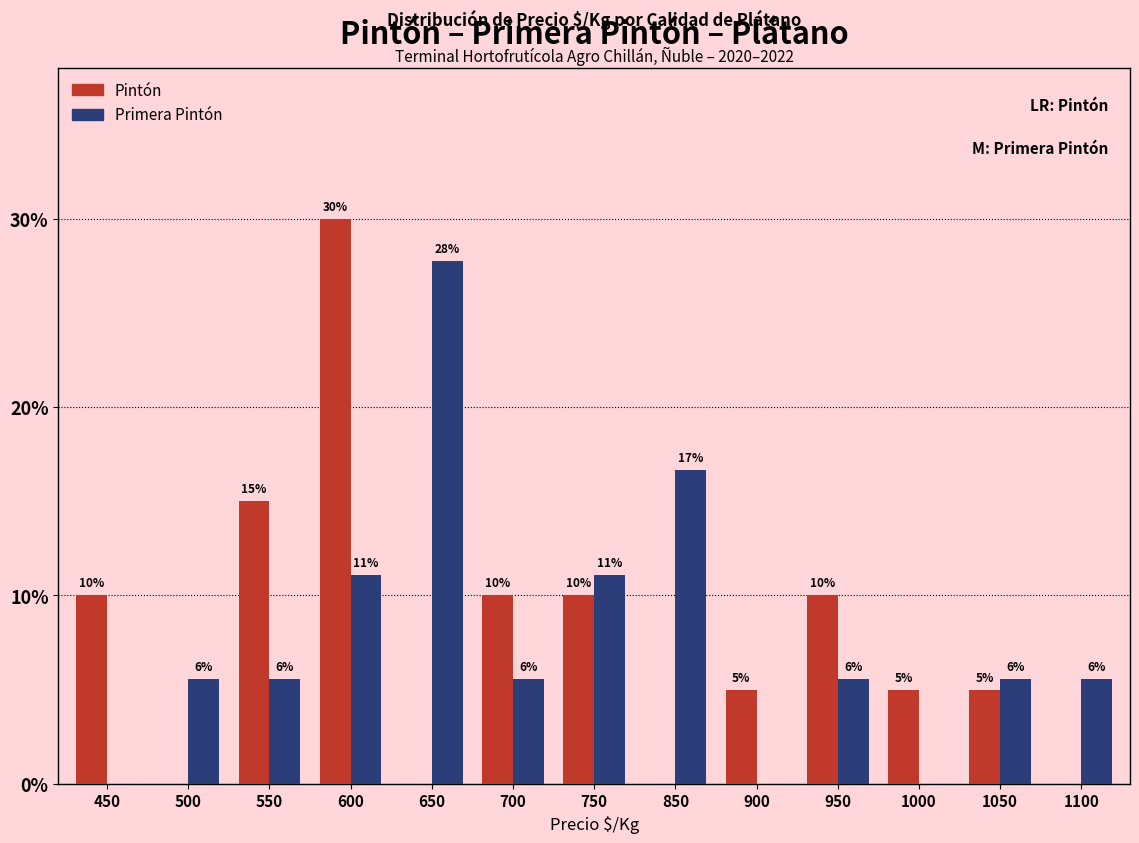

Does the chart contain stacked bars?

No